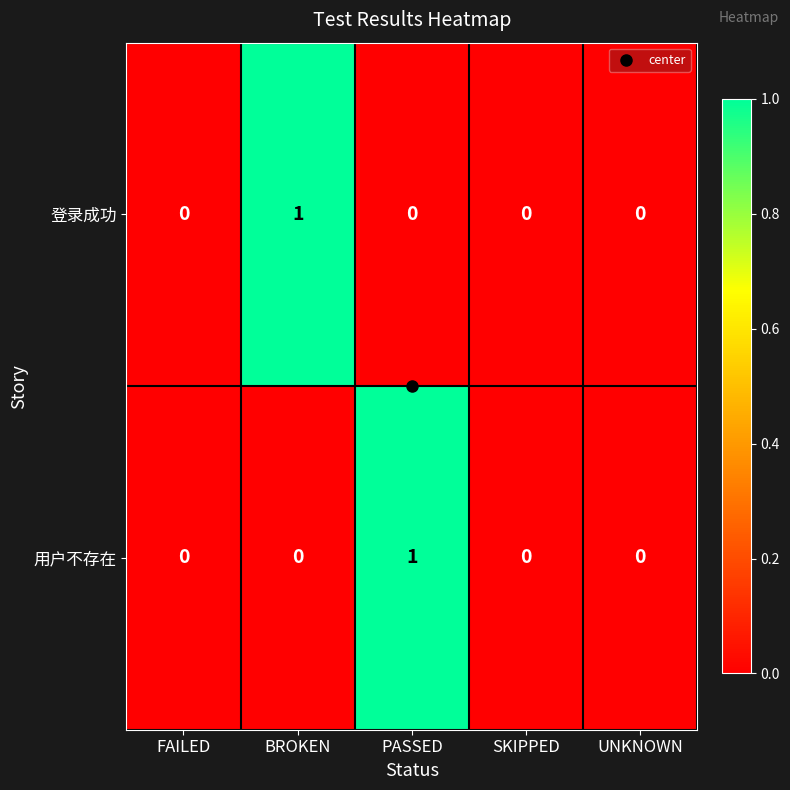

How many 登录成功 values are between 0 and 1?

5